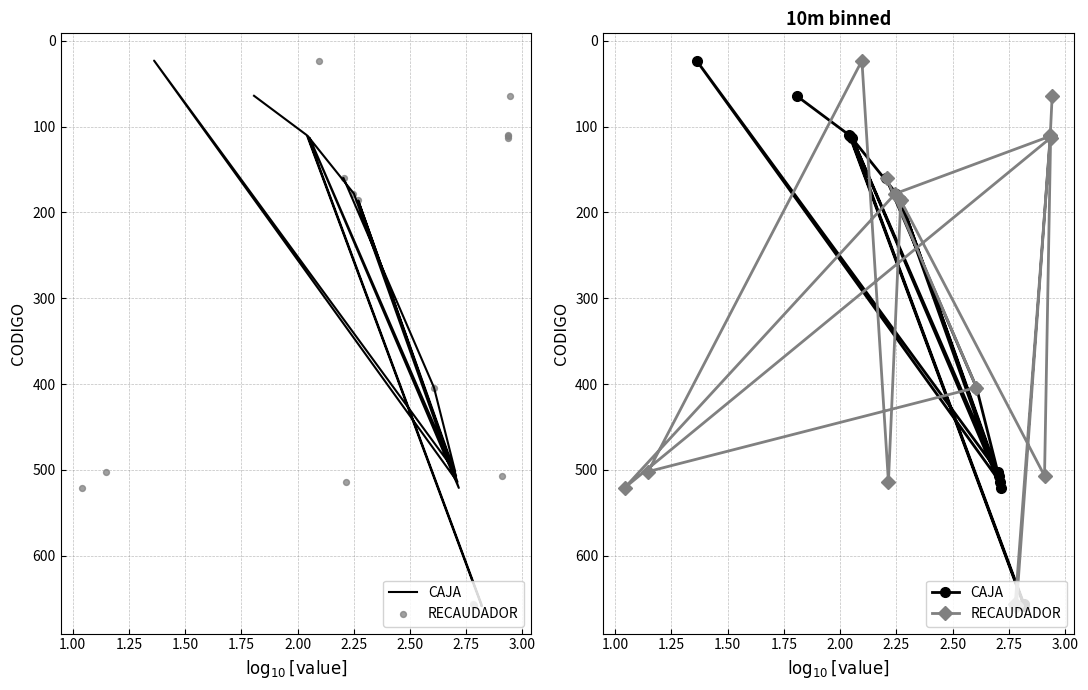

At how many categories does at least one series exceed 374?

8